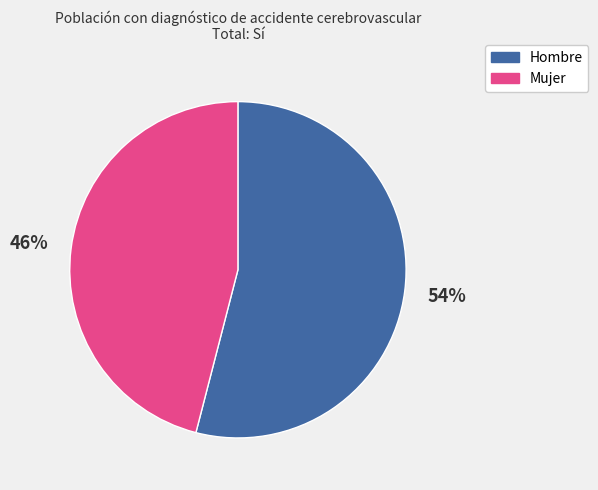

To the nearest percent, what is the difference between the Hombre and Mujer slice percentages?

8%